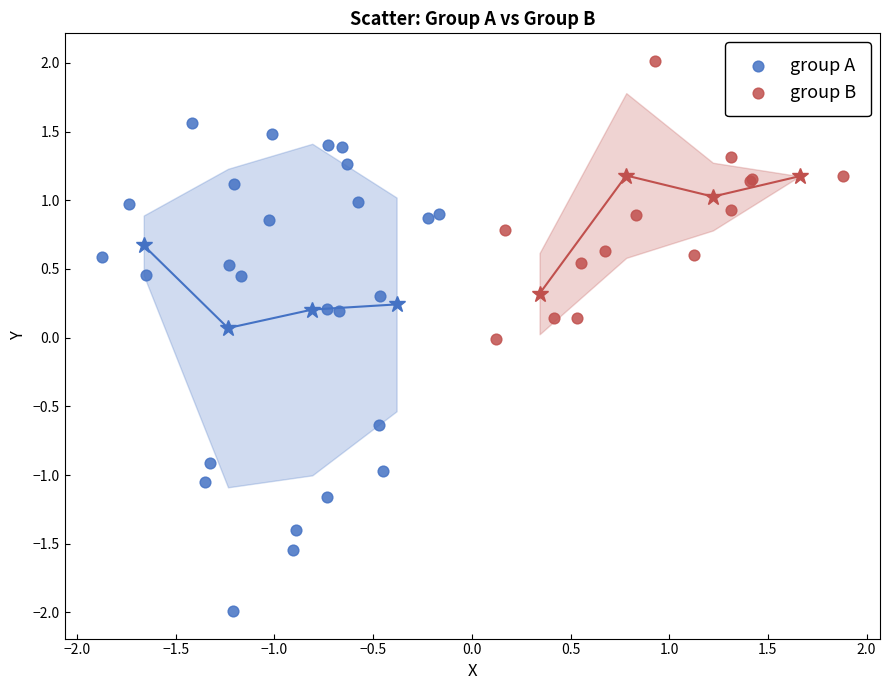

Which series reaches the maximum Y coordinate?

group B